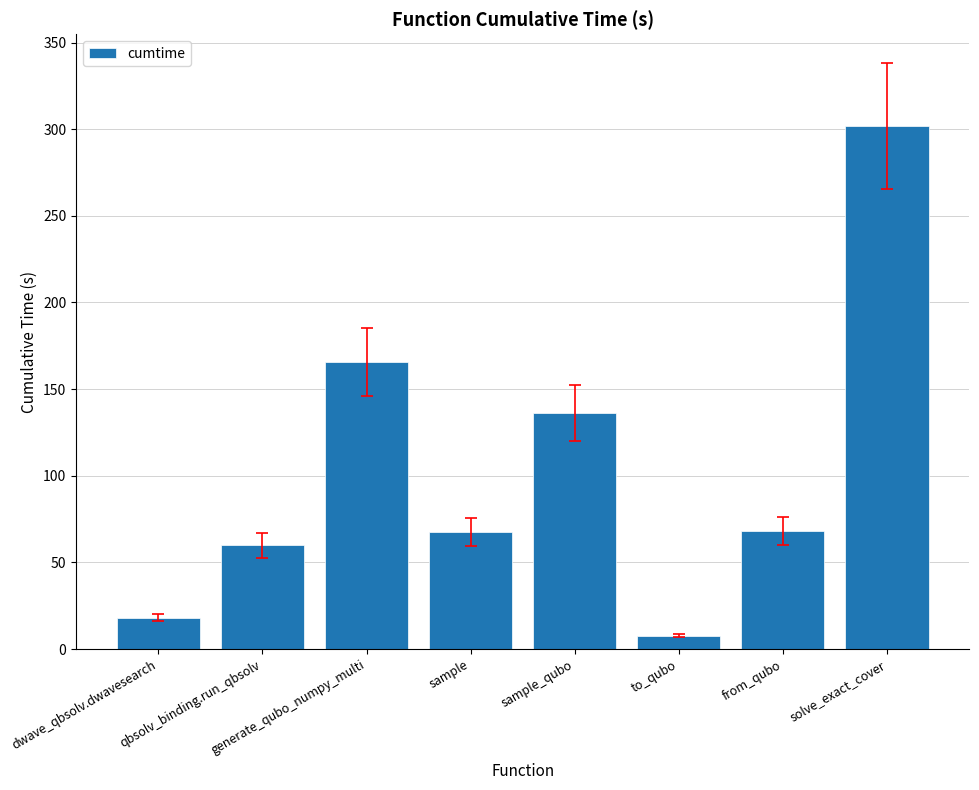

What is the label of the 6th bar from the right?

generate_qubo_numpy_multi